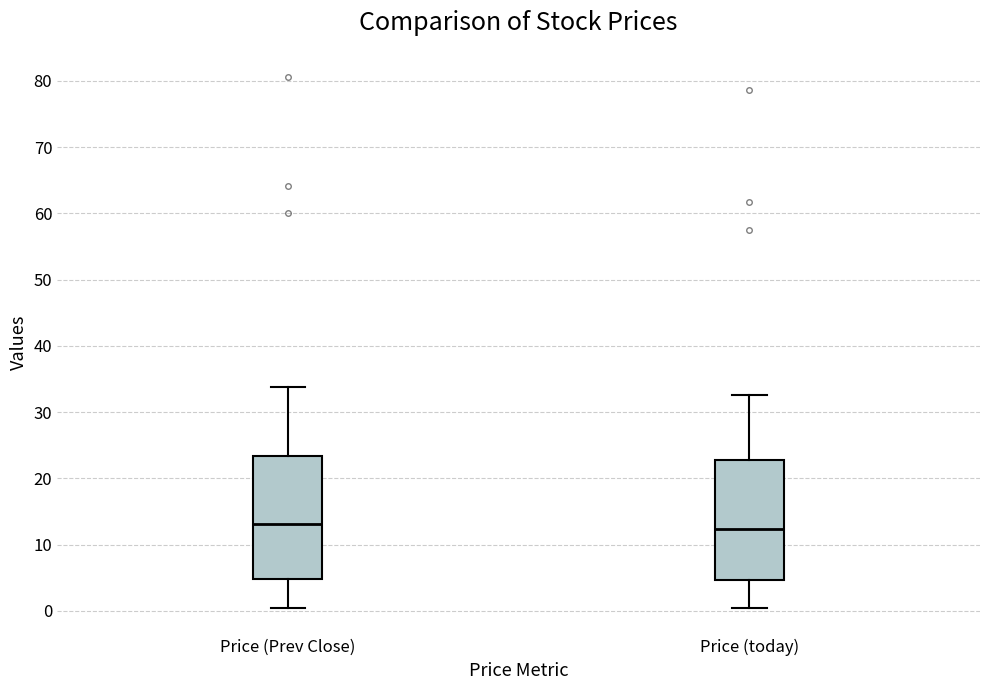

Where does the upper whisker of the box for Price (today) end on the y-axis? The values are not printed on the chart, so give them approximately, as read against the axis.

33